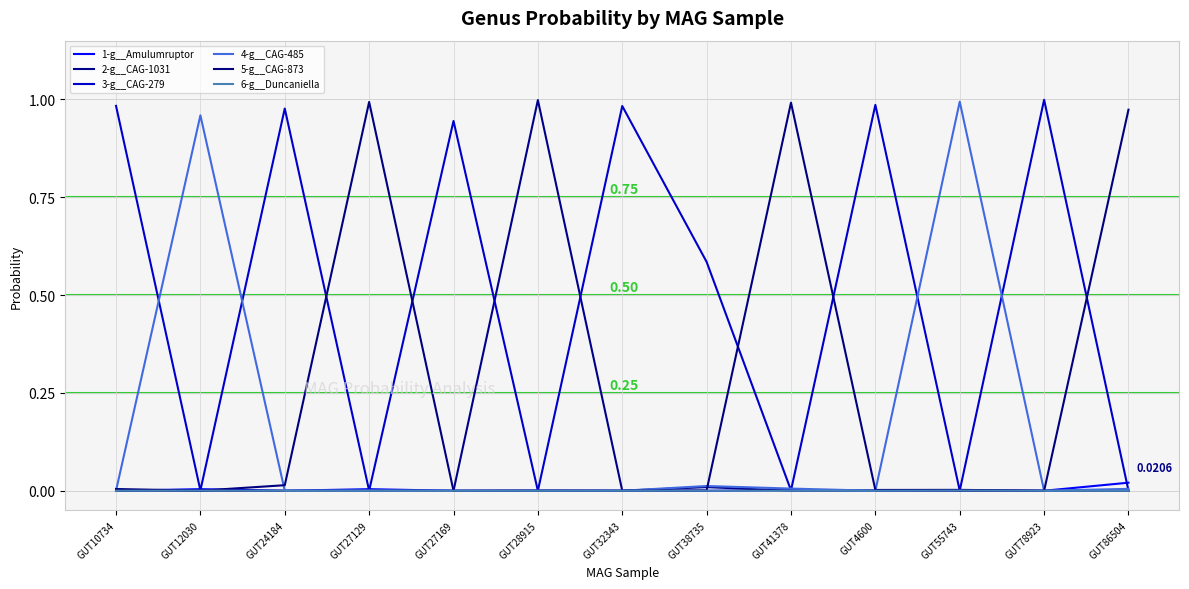

What position from the left is GUT41378?

9